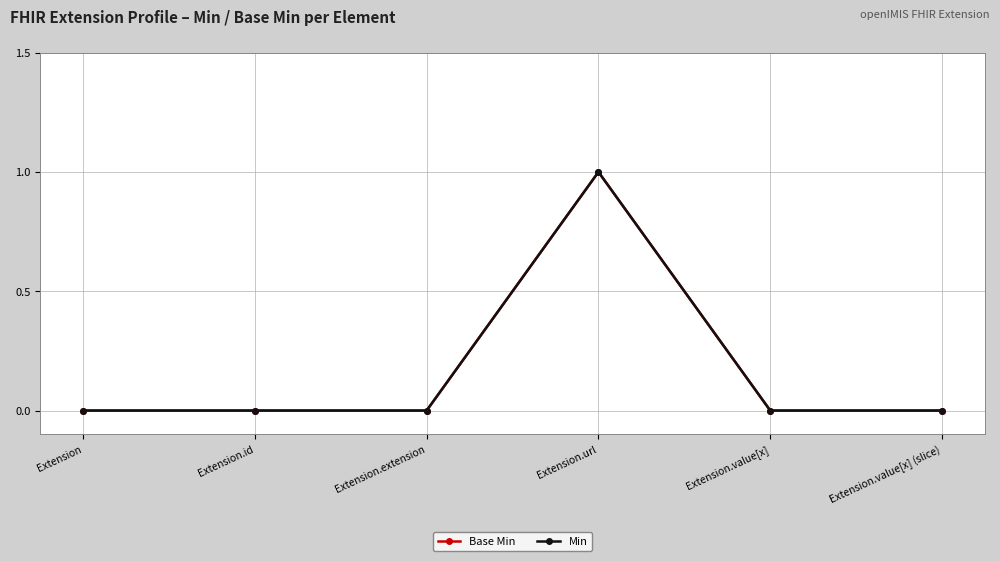

Does the chart have visible grid lines?

Yes